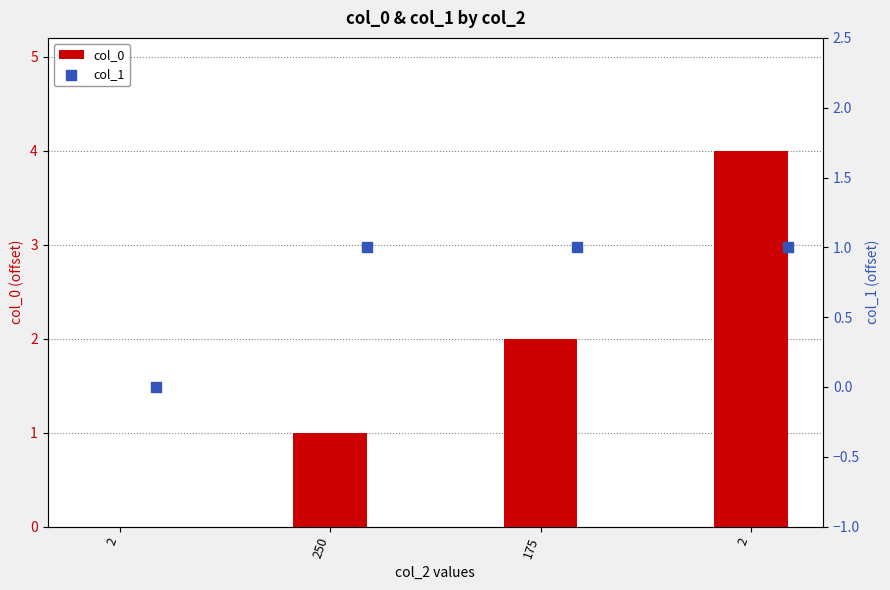

Is the value of col_0 at 2 greater than the value of col_1 at 2?

No